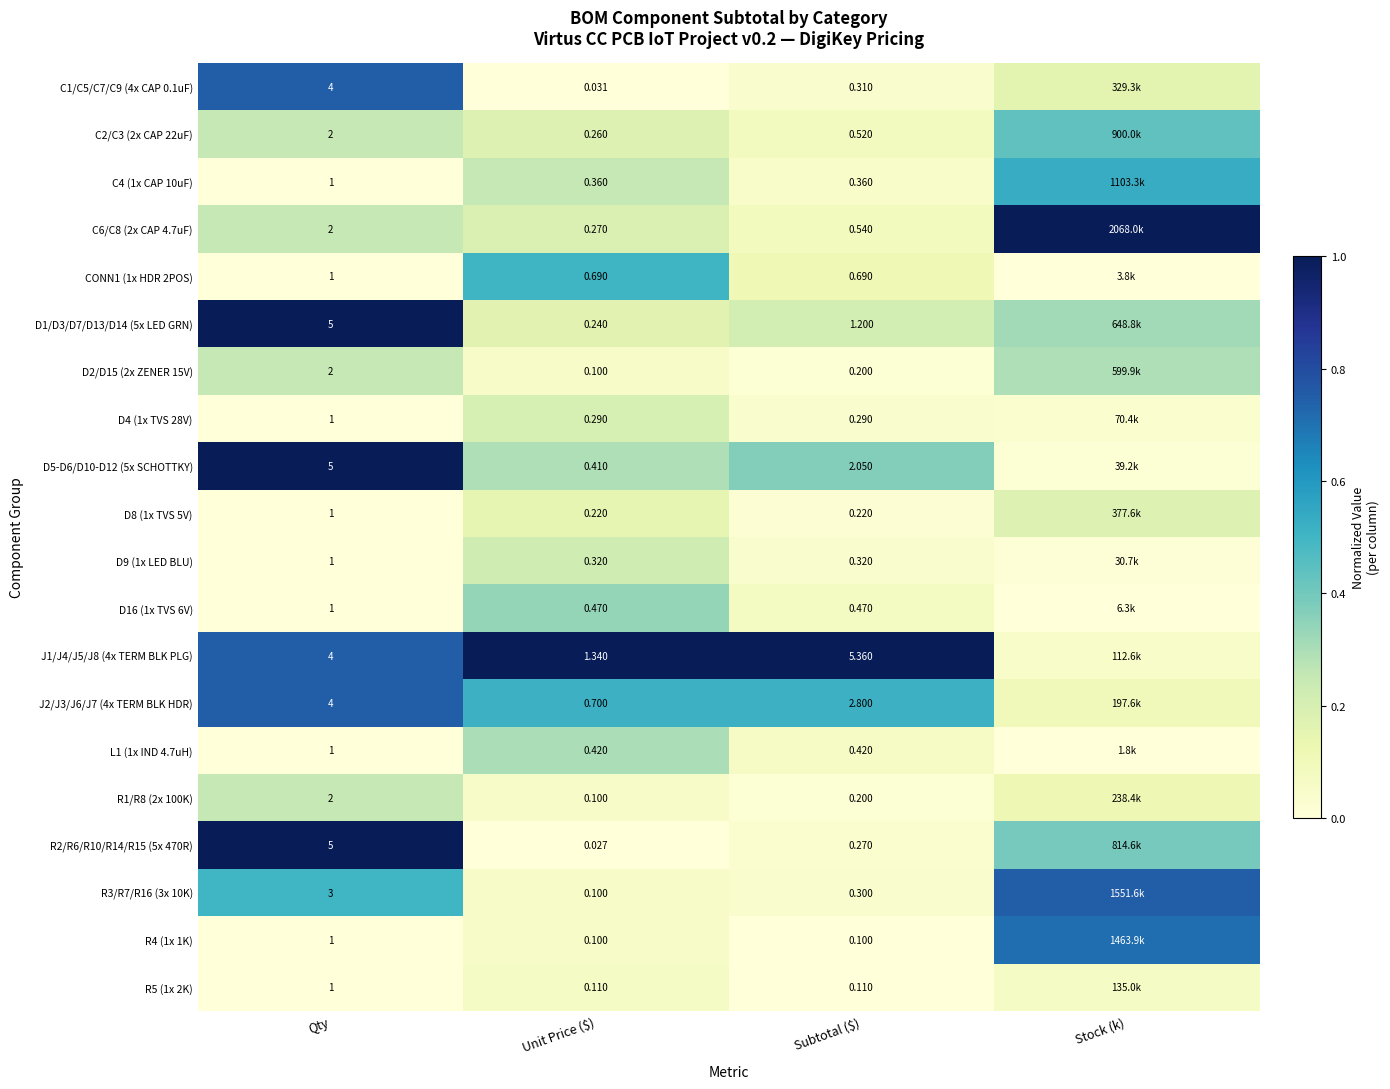

What is the total value across all series at Subtotal ($)?

16.7